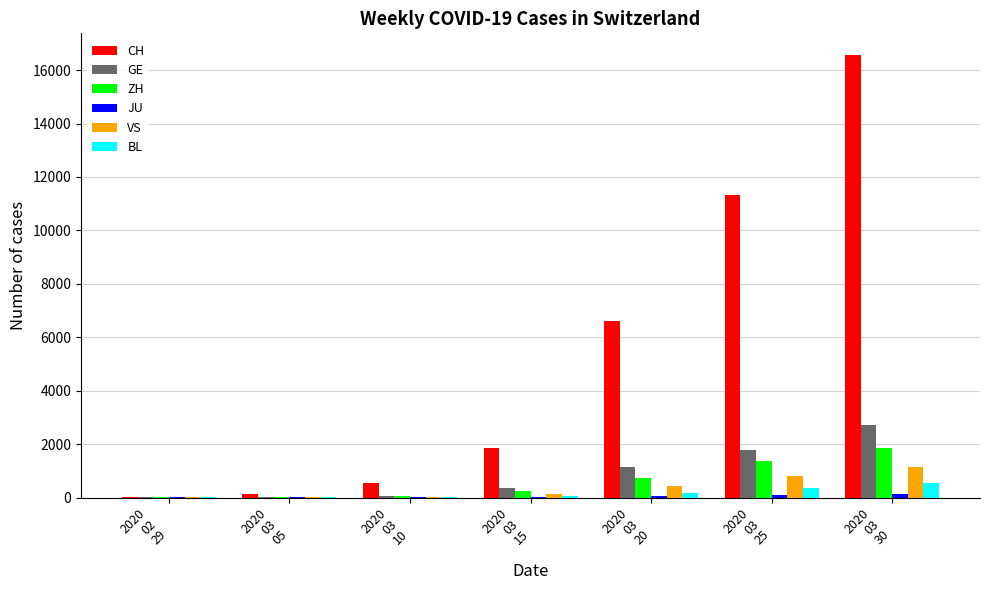

What is the maximum value shown in the chart?

16549